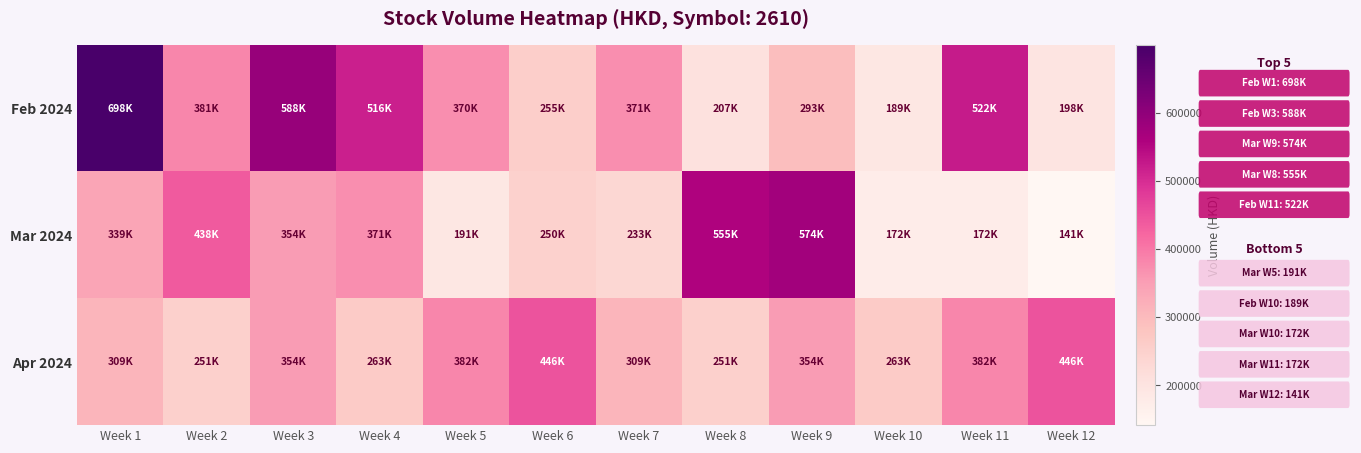

Reading left to right, what are all the values shown in this chart?

Feb 2024: Week 1=698900	Week 2=381200	Week 3=588200	Week 4=516100	Week 5=370400	Week 6=255200	Week 7=371000	Week 8=207500	Week 9=293200	Week 10=189900	Week 11=522800	Week 12=198200
Mar 2024: Week 1=339700	Week 2=438100	Week 3=354500	Week 4=371300	Week 5=191200	Week 6=250100	Week 7=233300	Week 8=555500	Week 9=574800	Week 10=172800	Week 11=172100	Week 12=141600
Apr 2024: Week 1=309700	Week 2=251100	Week 3=354200	Week 4=263800	Week 5=382900	Week 6=446500	Week 7=309700	Week 8=251100	Week 9=354200	Week 10=263800	Week 11=382900	Week 12=446500